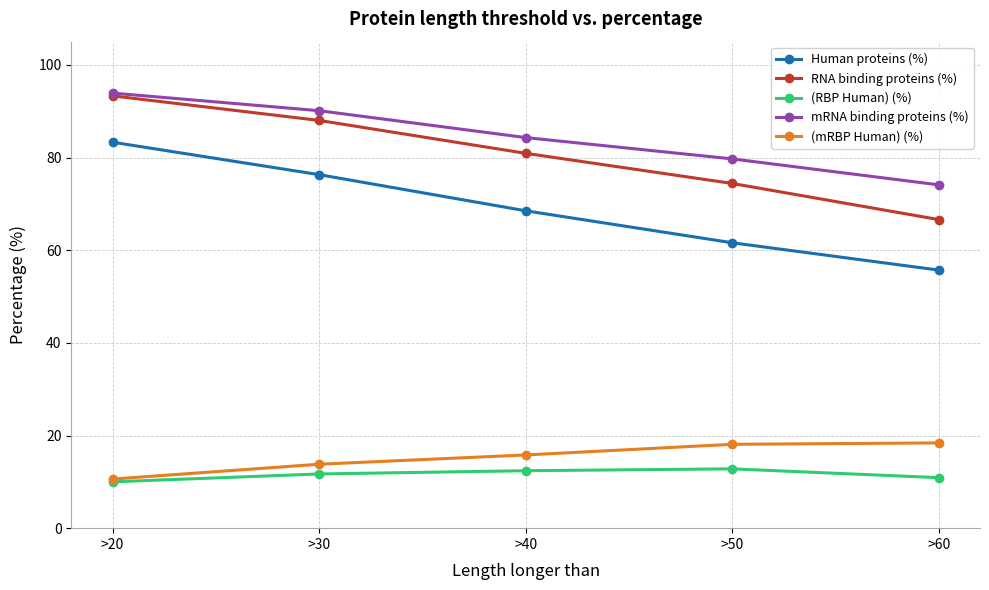

Where does the RNA binding proteins (%) series first go above 80?

>20